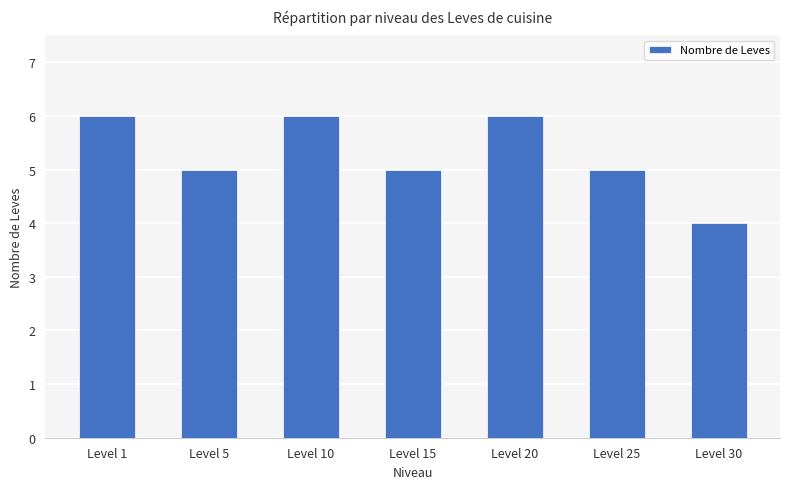

What is the sum of the values at Level 10 and Level 15?

11